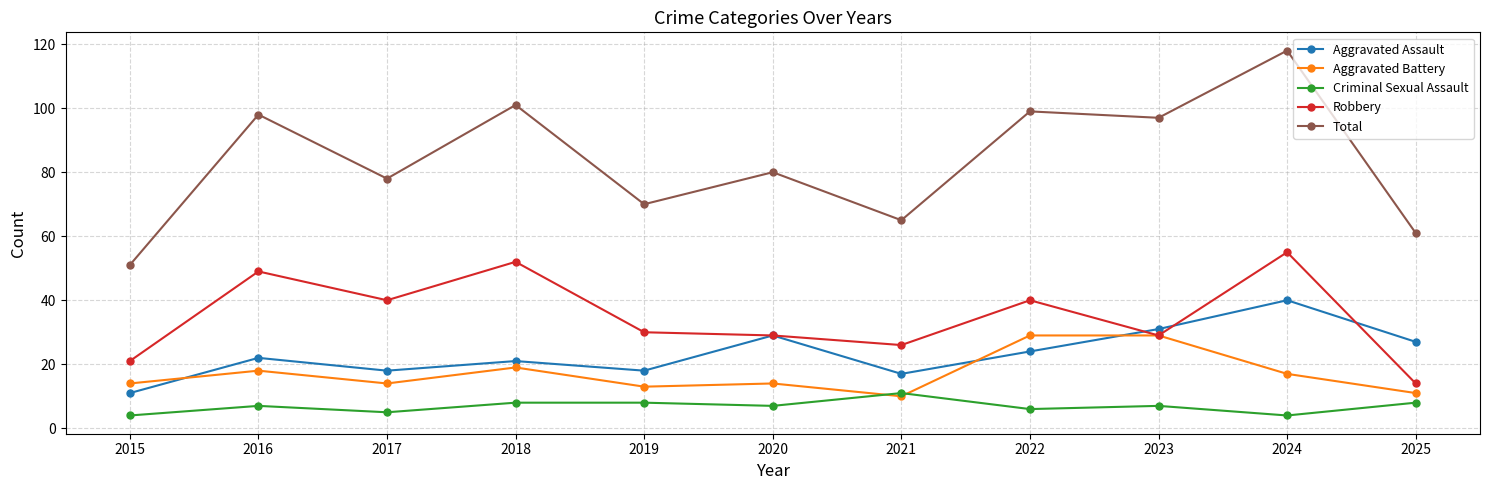

True or false: Criminal Sexual Assault and Aggravated Assault cross at least once.

False